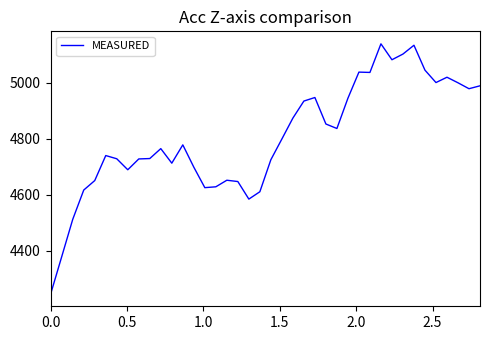

What is the difference between the maximum and minimum values?

891.5